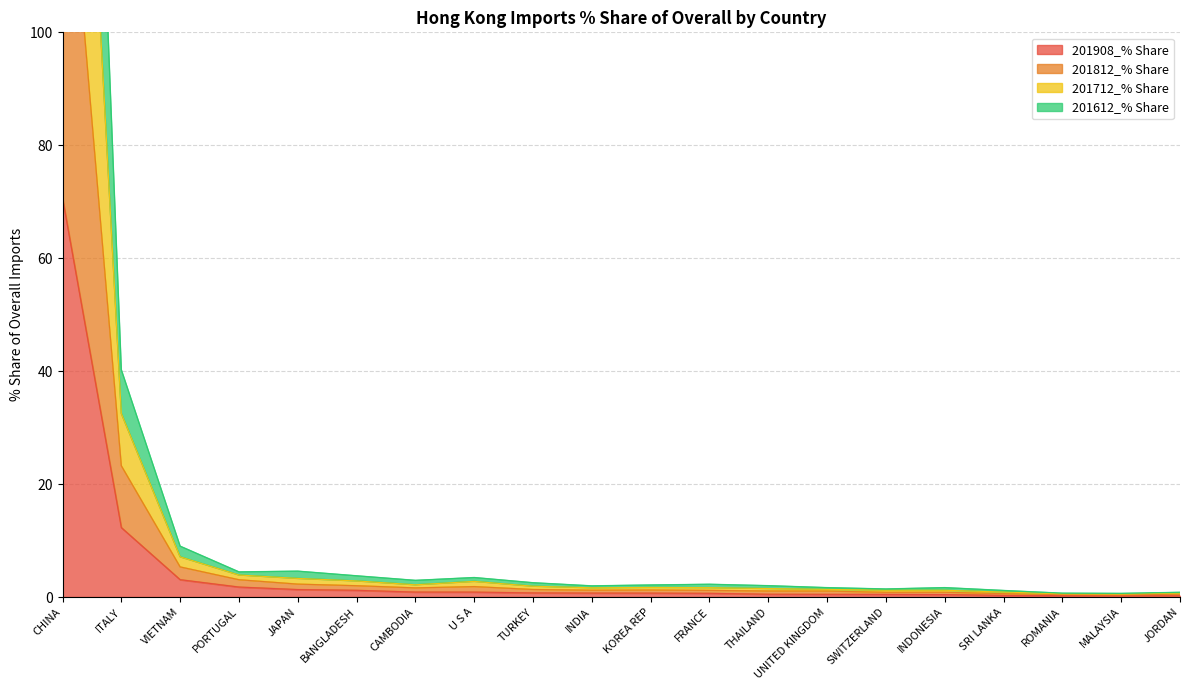

True or false: 201908_% Share and 201812_% Share intersect in this chart.

False